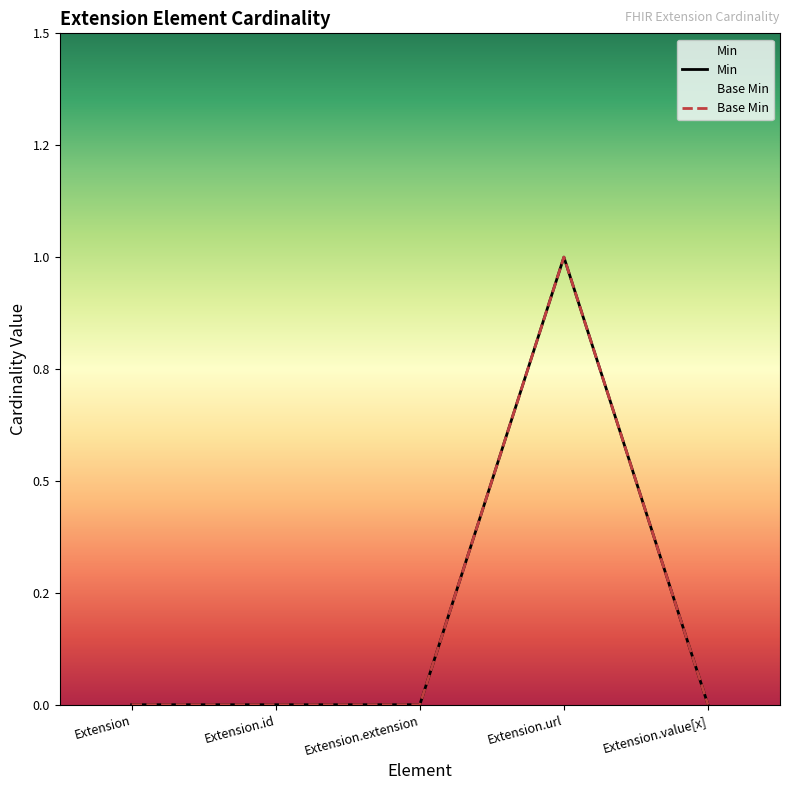

Between Extension and Extension.value[x], which is larger?

Extension